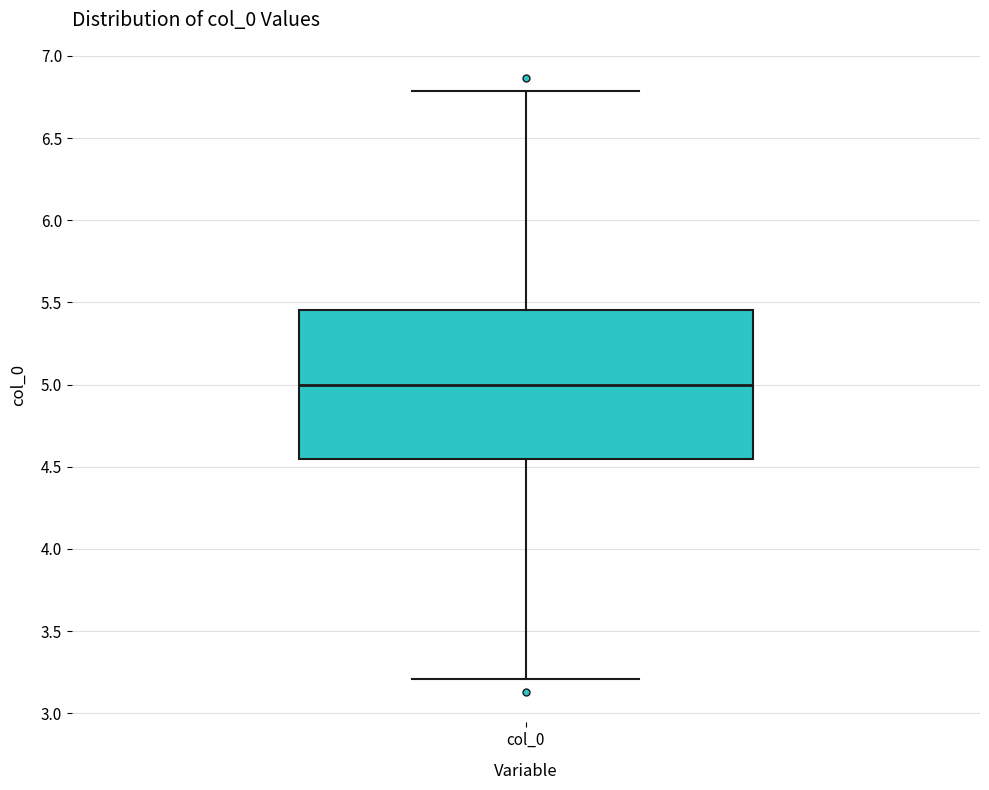

Read this box plot against the y-axis: the position of the median line, the range covered by the box, and the ends of both whiskers. The values are not printed on the chart, so give them approximately, as read against the axis.

median 5.00, box 4.55 to 5.45, whiskers 3.20 to 6.80